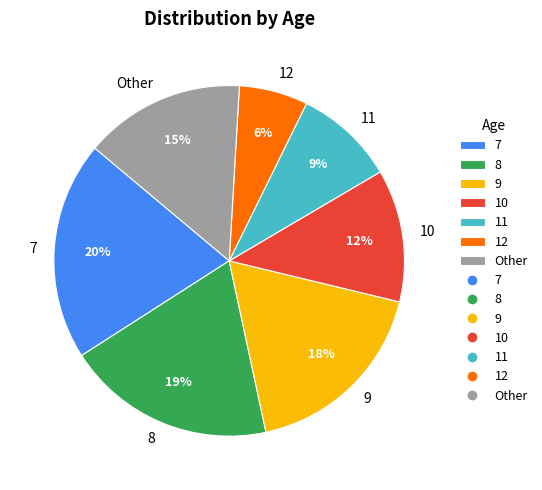

Is it true that 8 is 12% of the pie?

False